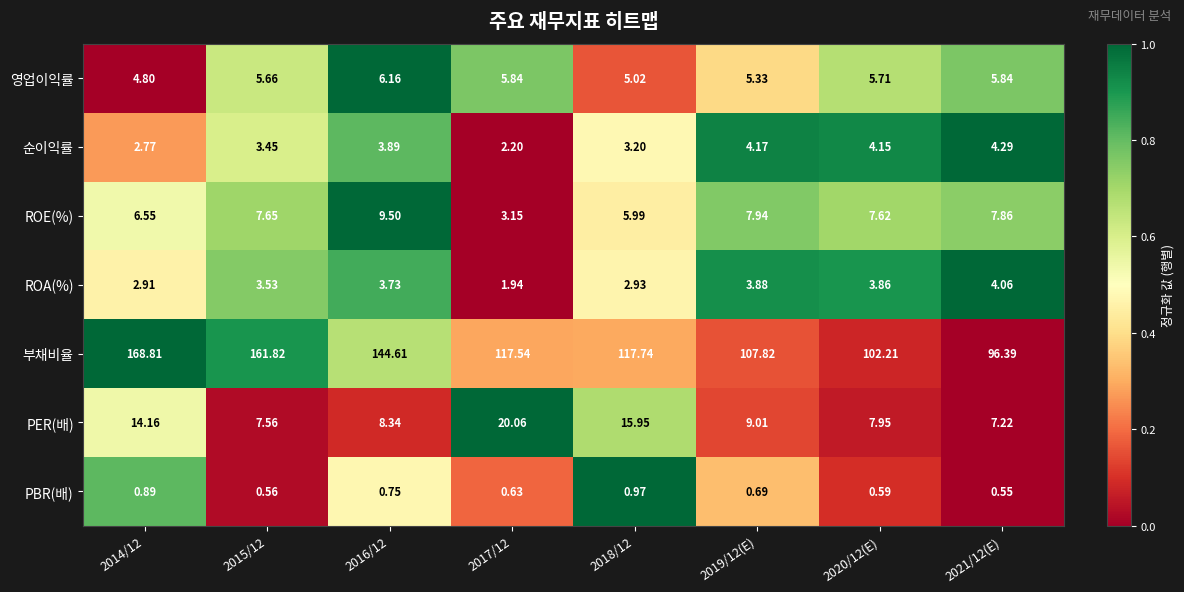

Is the value of ROE(%) at 2017/12 greater than the value of 영업이익률 at 2018/12?

No